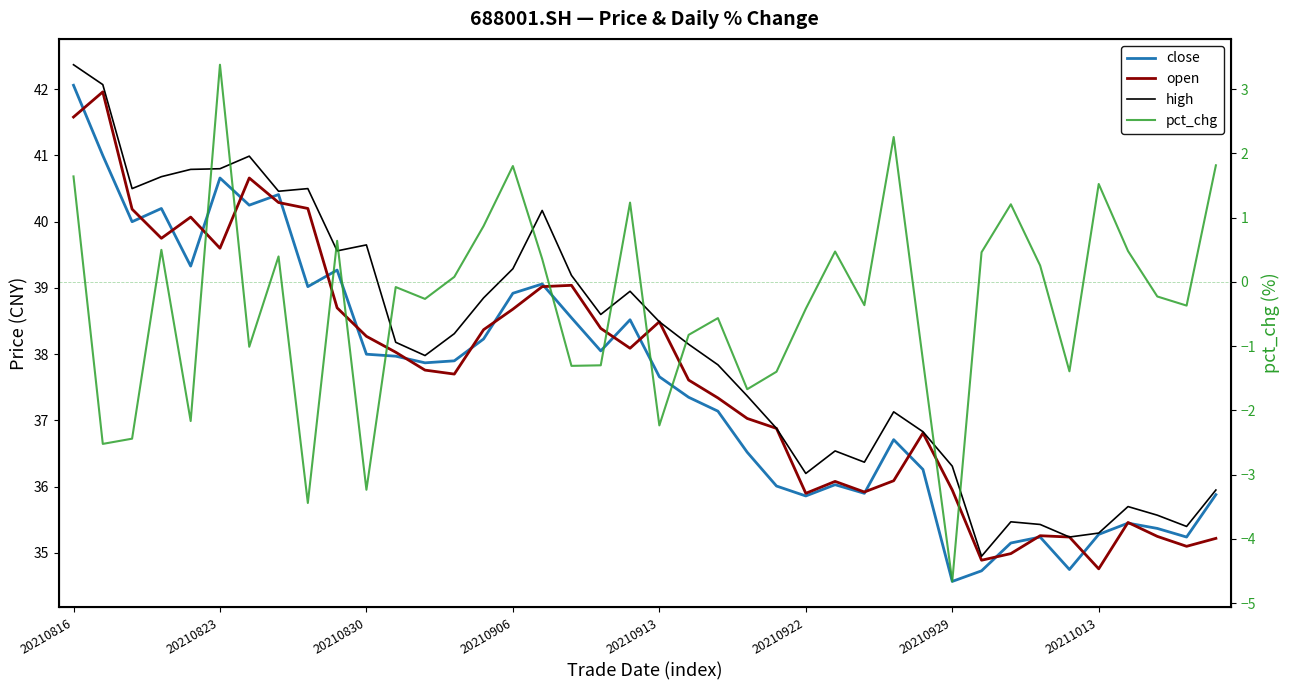

List the series in order of their peak value, highest first.

high, close, open, pct_chg